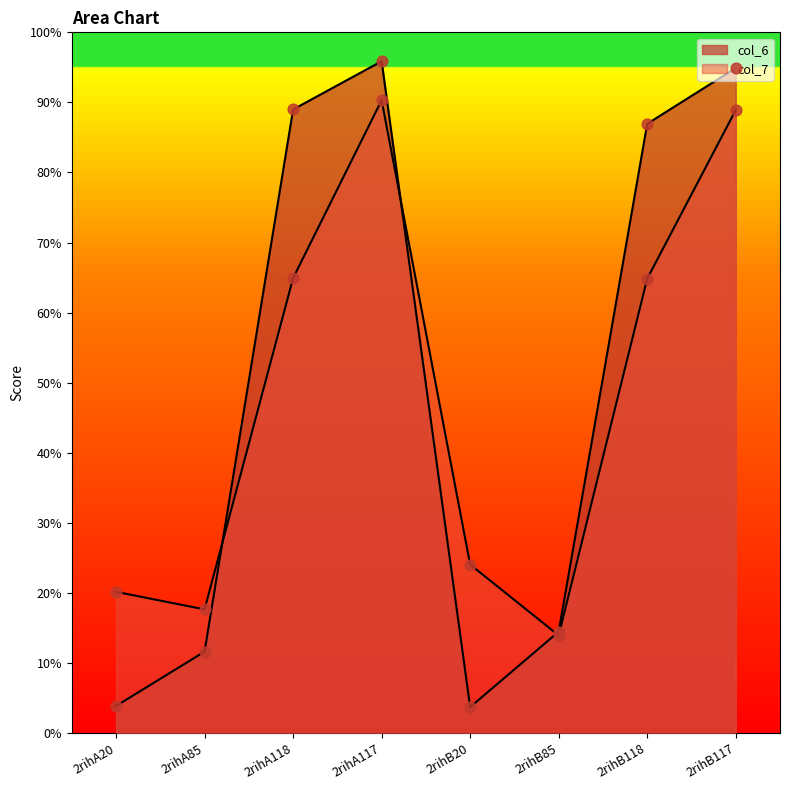

What is the total value across all series at 2rihA20?

24.0